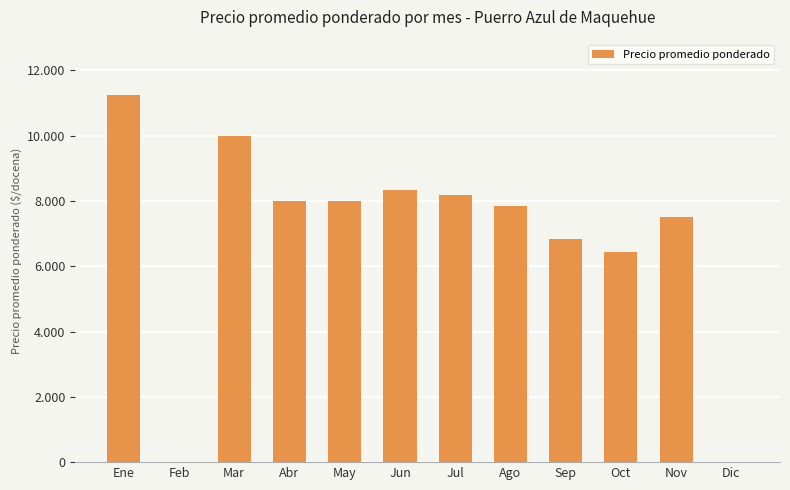

What is the sum of the values at Jul and Abr?

16167